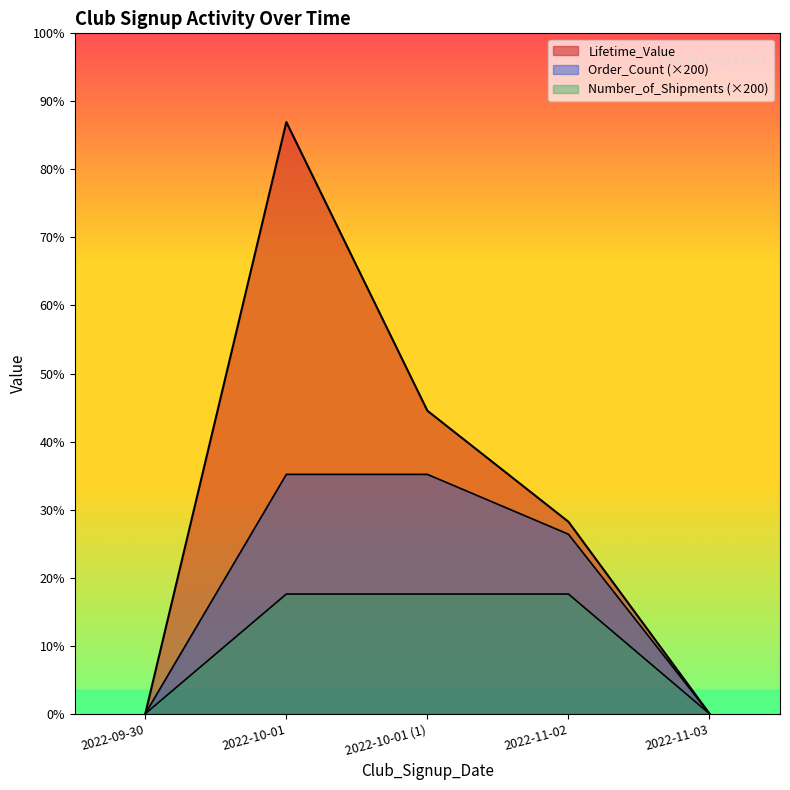

Which series has the largest range (max minus min)?

Lifetime_Value